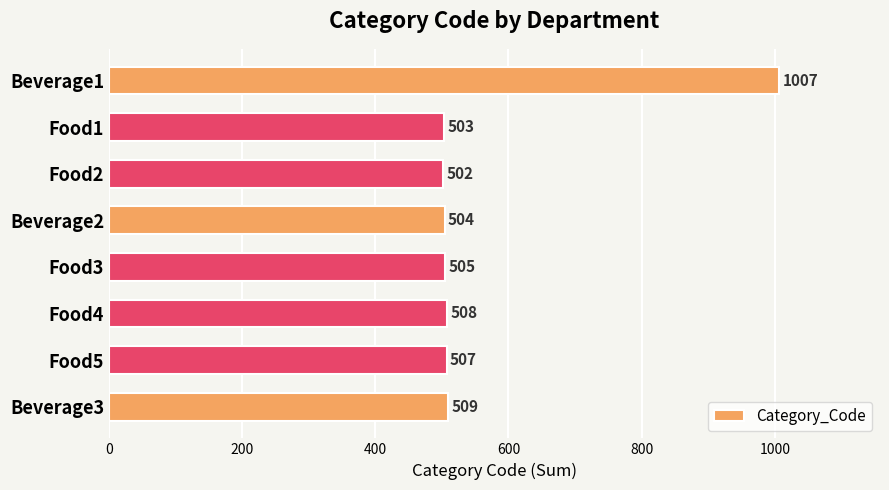

Which has a higher value, Beverage1 or Beverage3?

Beverage1